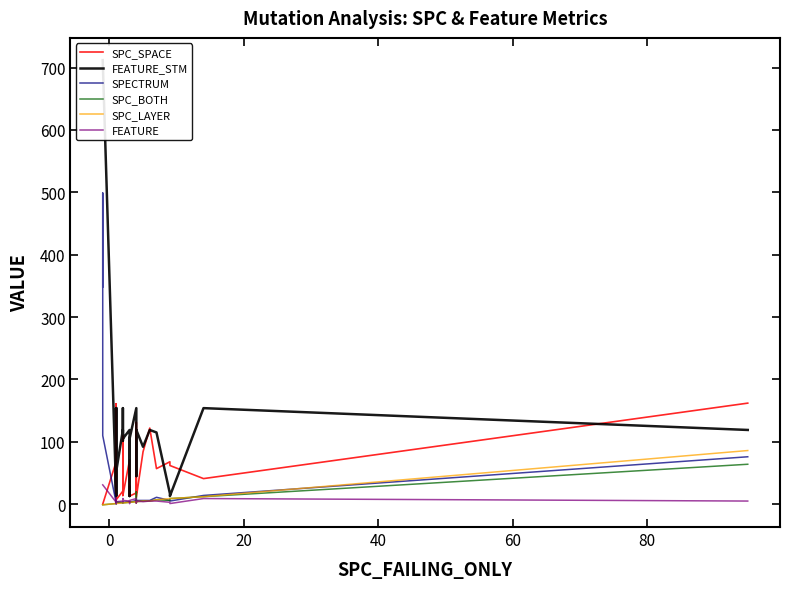

What is the difference between the maximum and minimum values in the SPC_SPACE series?

162